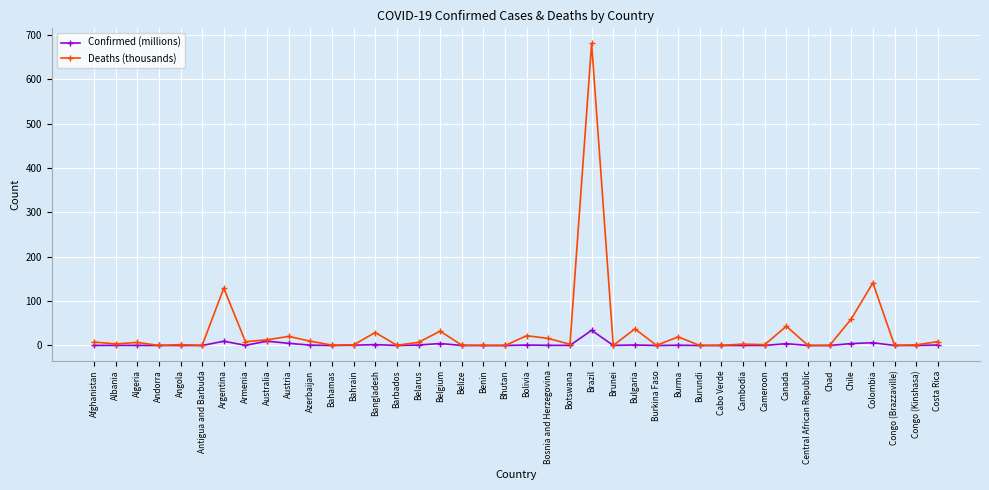

True or false: Confirmed (millions) has more than 1 interior local peaks.

True